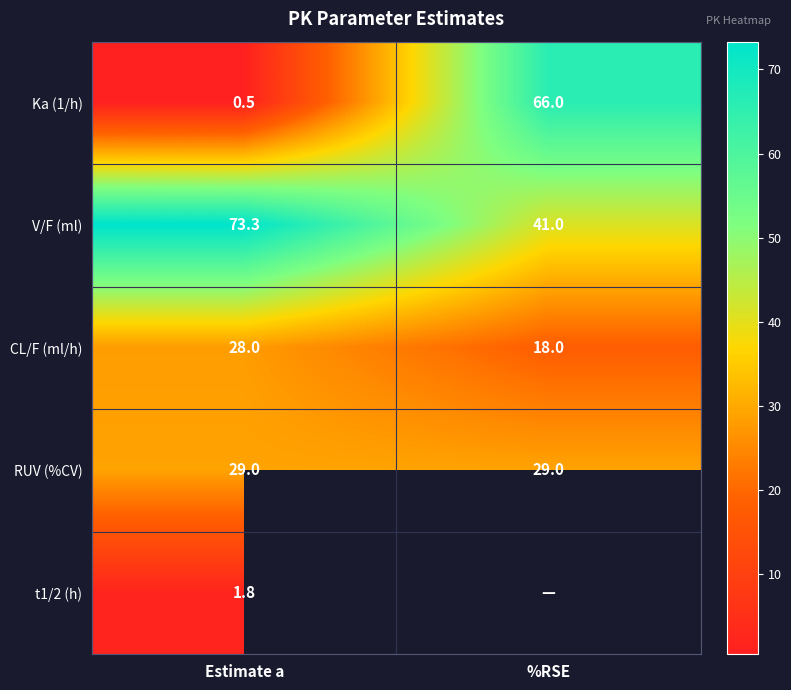

Is the value of RUV (%CV) at %RSE greater than the value of Ka (1/h) at %RSE?

No